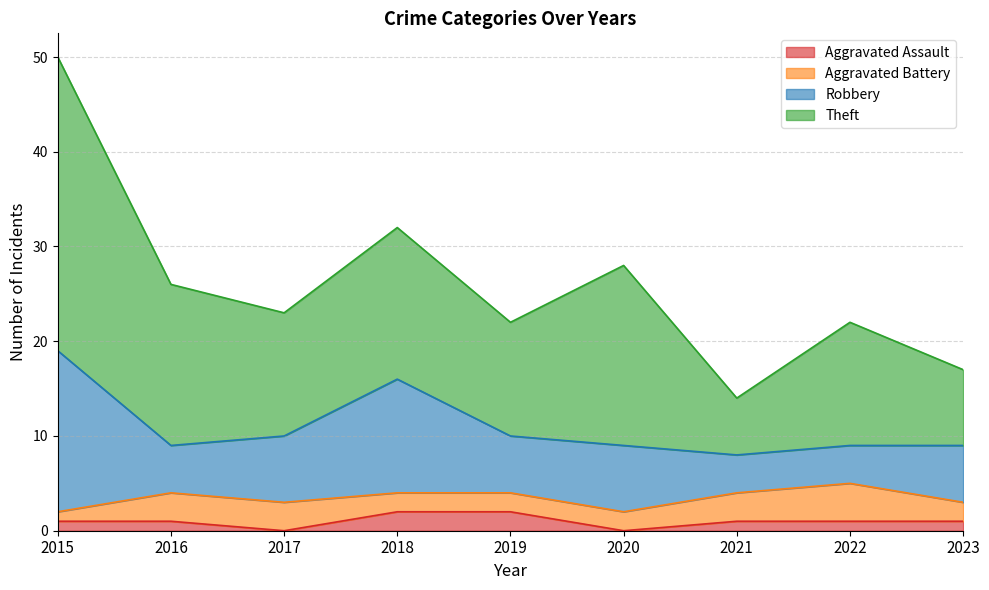

Does the chart display data point markers on the line(s)?

No